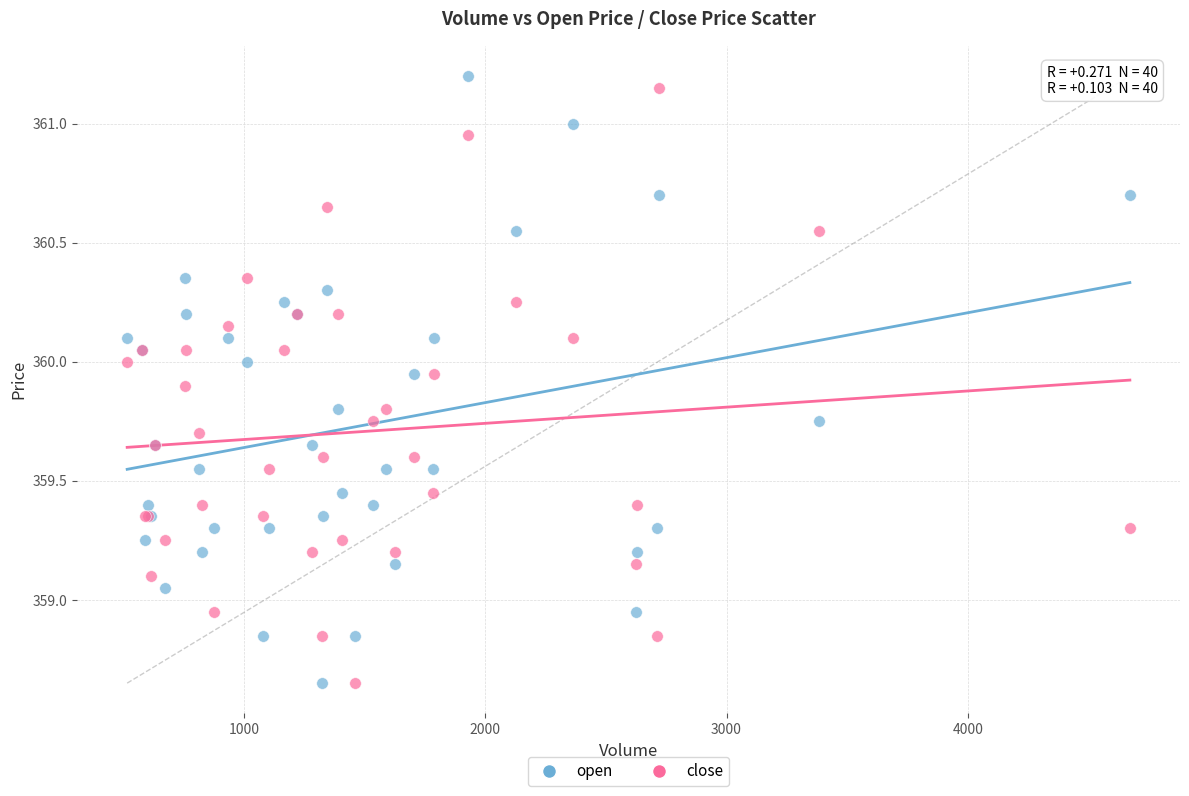

What is the X range (max minus min) for the scatter plot?

4154.0